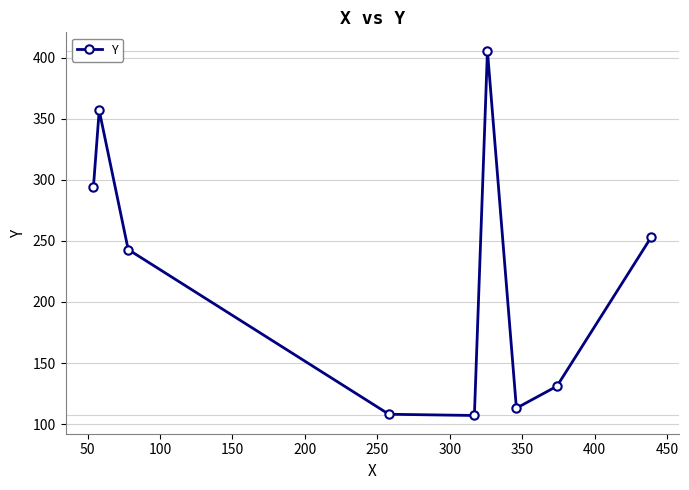

What is the maximum value shown in the chart?

406